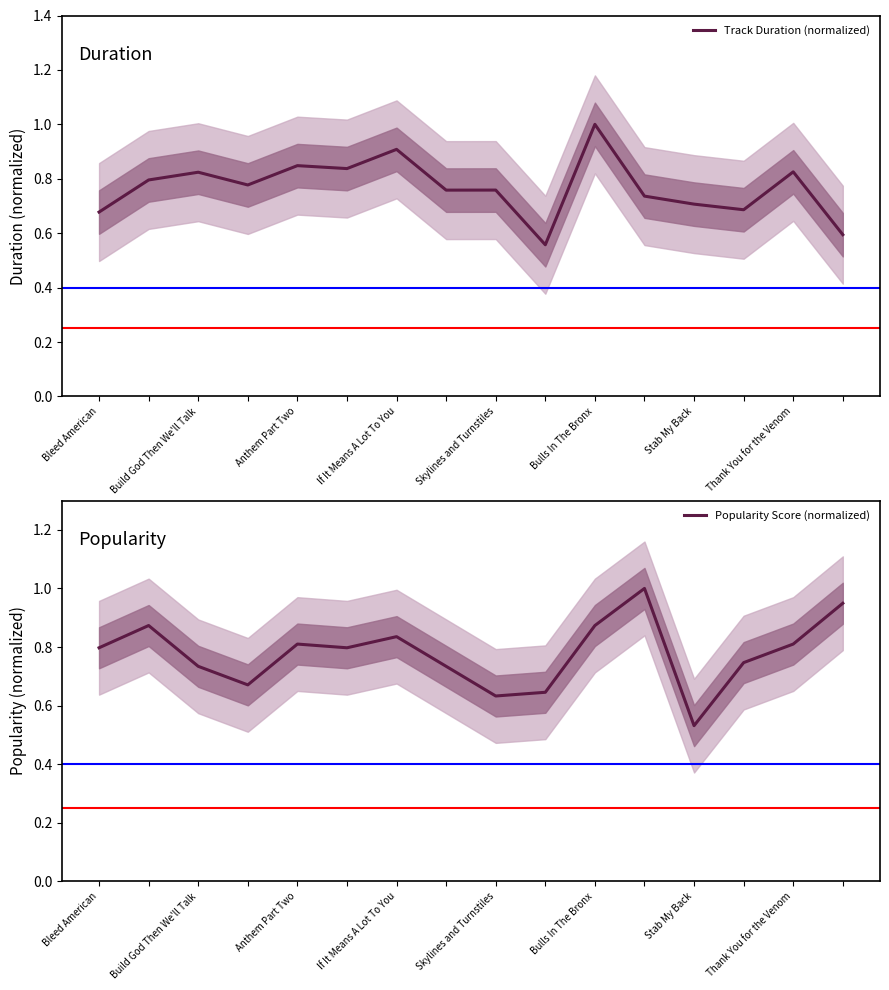

The value of Track Duration (normalized) at Stab My Back is 0.7. True or false?

True